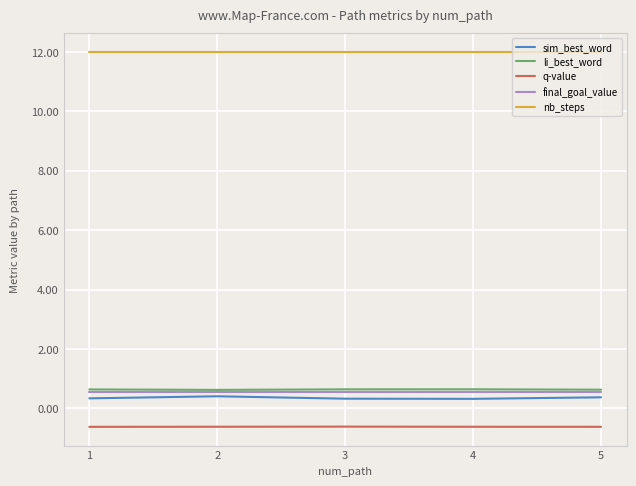

How many categories are shown in the chart?

5